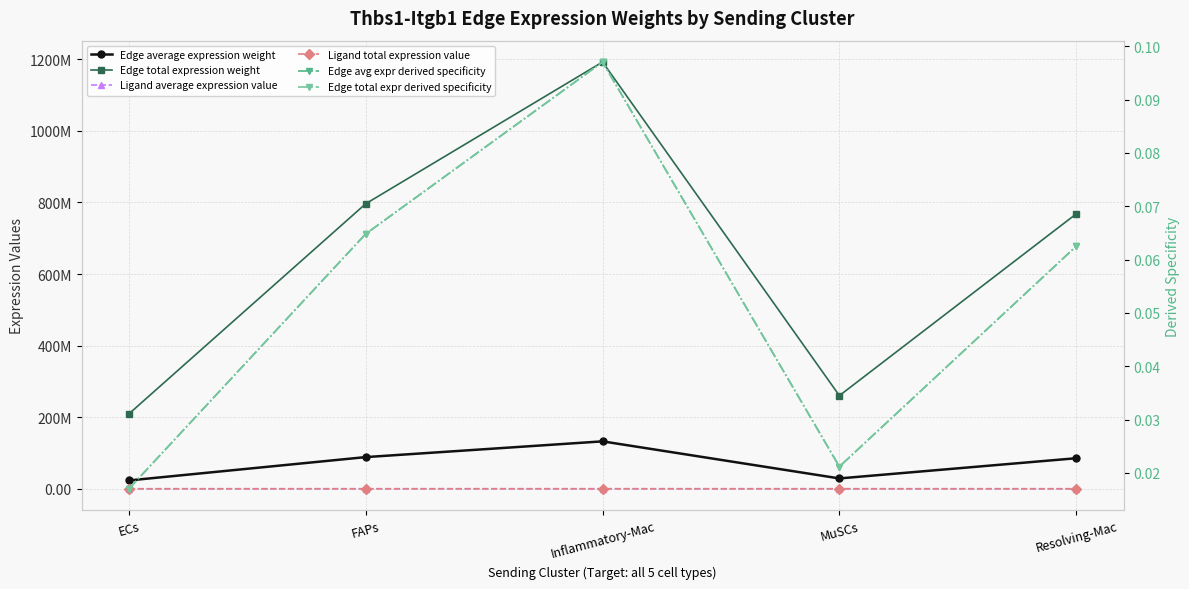

Which label corresponds to the largest value in the chart?

Inflammatory-Mac